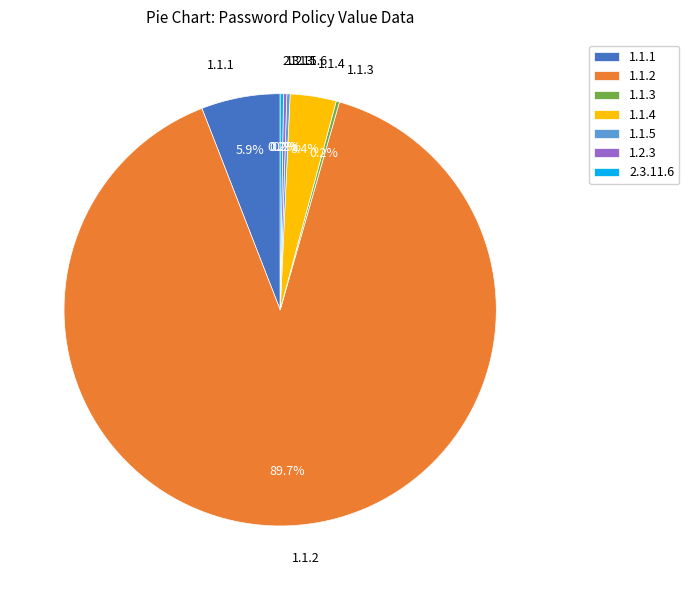

Does any single category account for the majority?

Yes